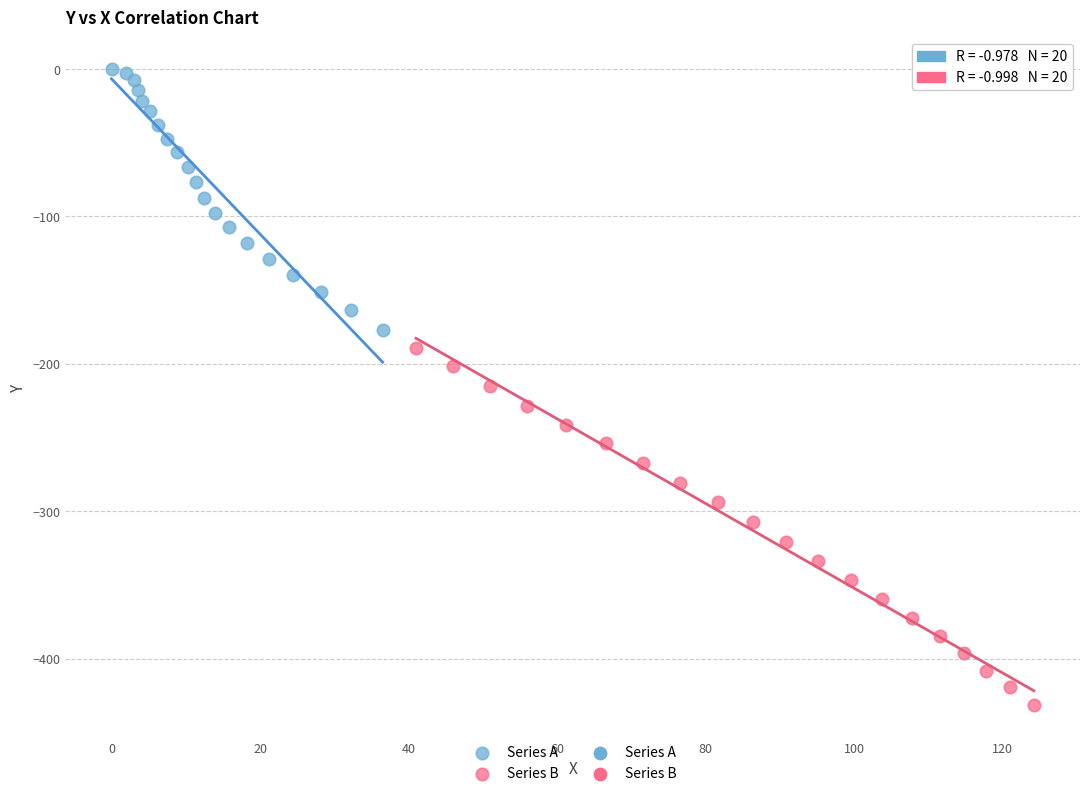

Which series contains the lowest Y value?

Series B